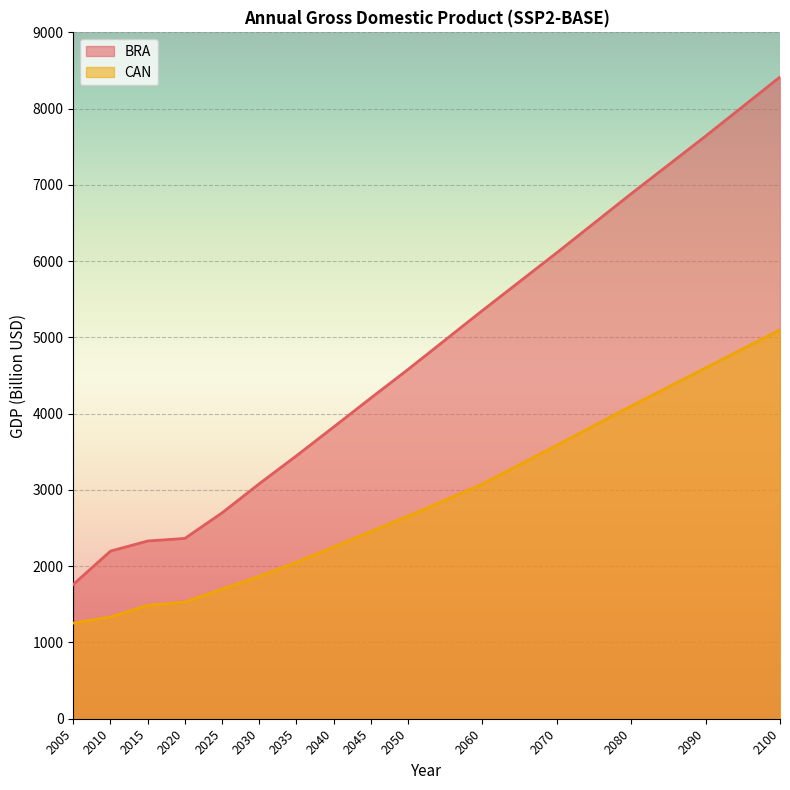

At which category is the sum across all series the highest?

2100